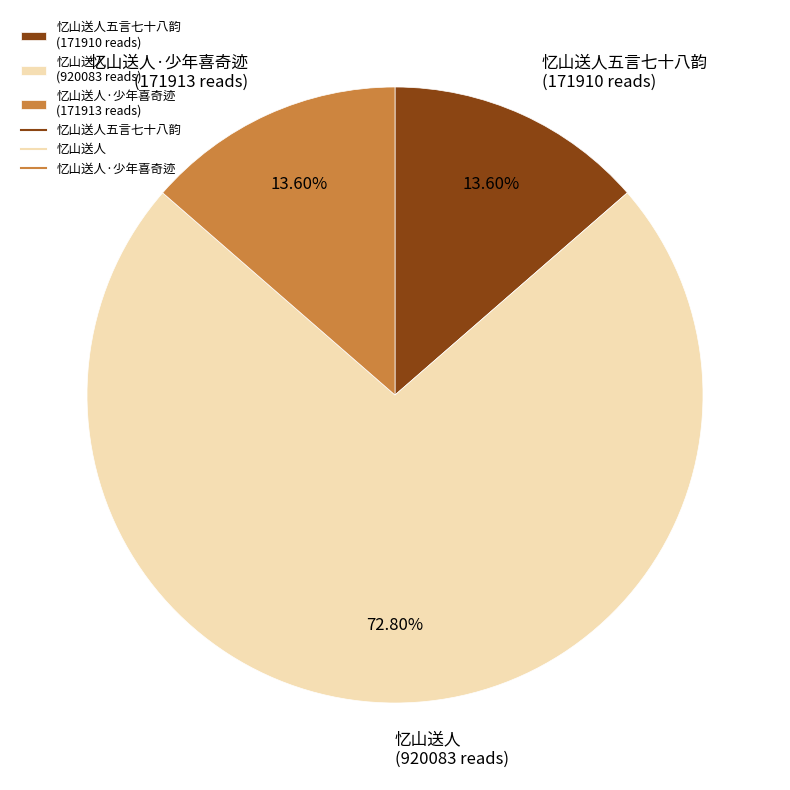

Approximately how many times larger is the value at 忆山送人 (920083 reads) compared to 忆山送人五言七十八韵 (171910 reads)?

5.4